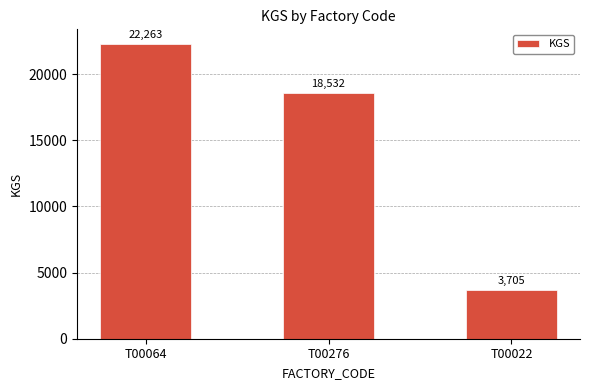

Approximately how many times larger is the value at T00022 compared to T00064?

0.2